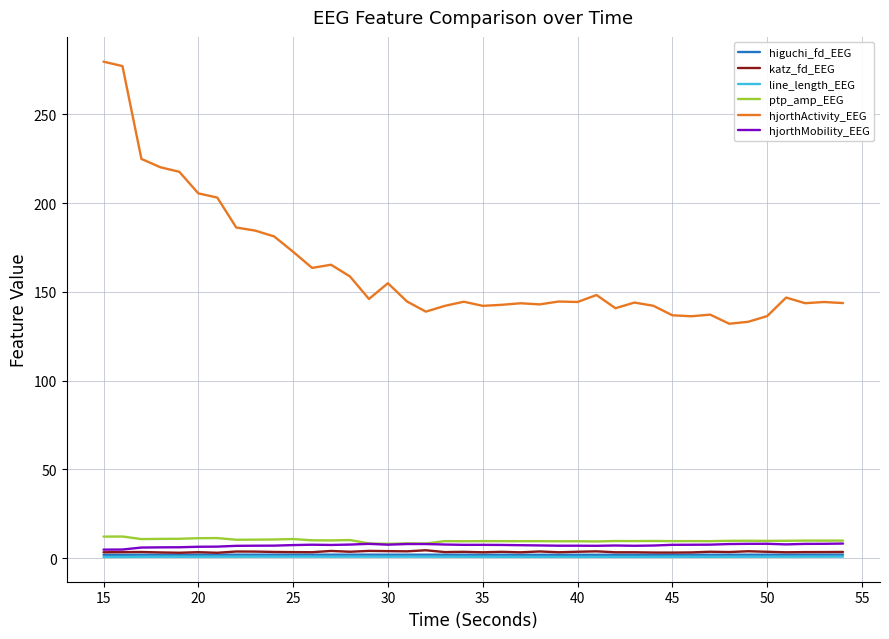

True or false: katz_fd_EEG and hjorthActivity_EEG intersect in this chart.

False